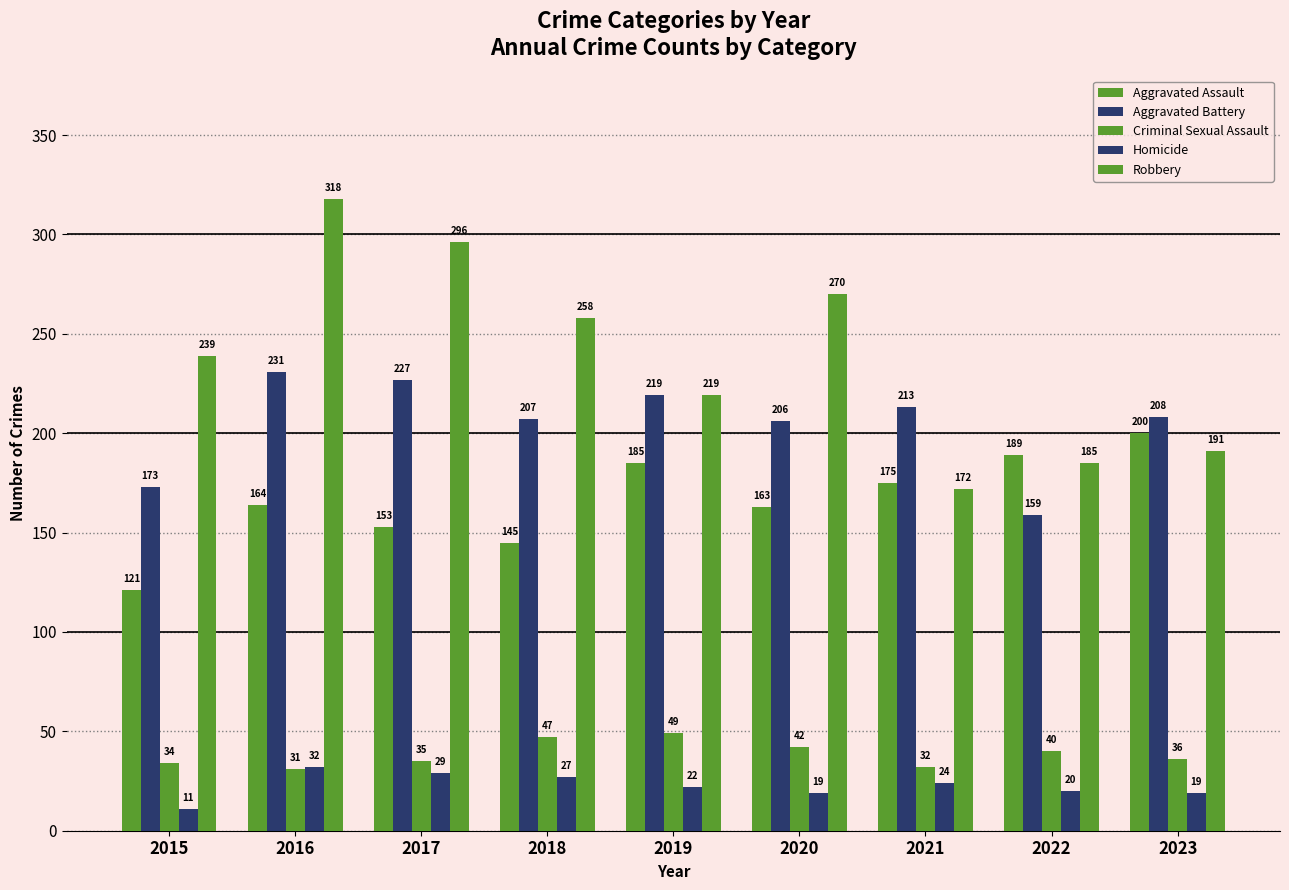

How many bars are there in total?

45